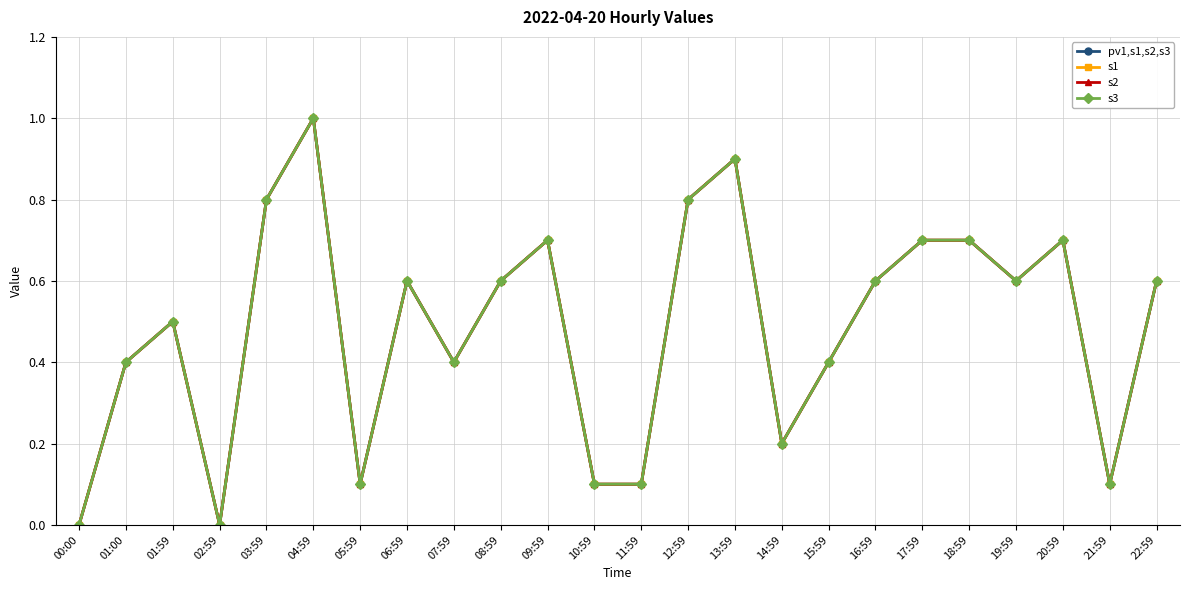

Does the chart have visible grid lines?

Yes